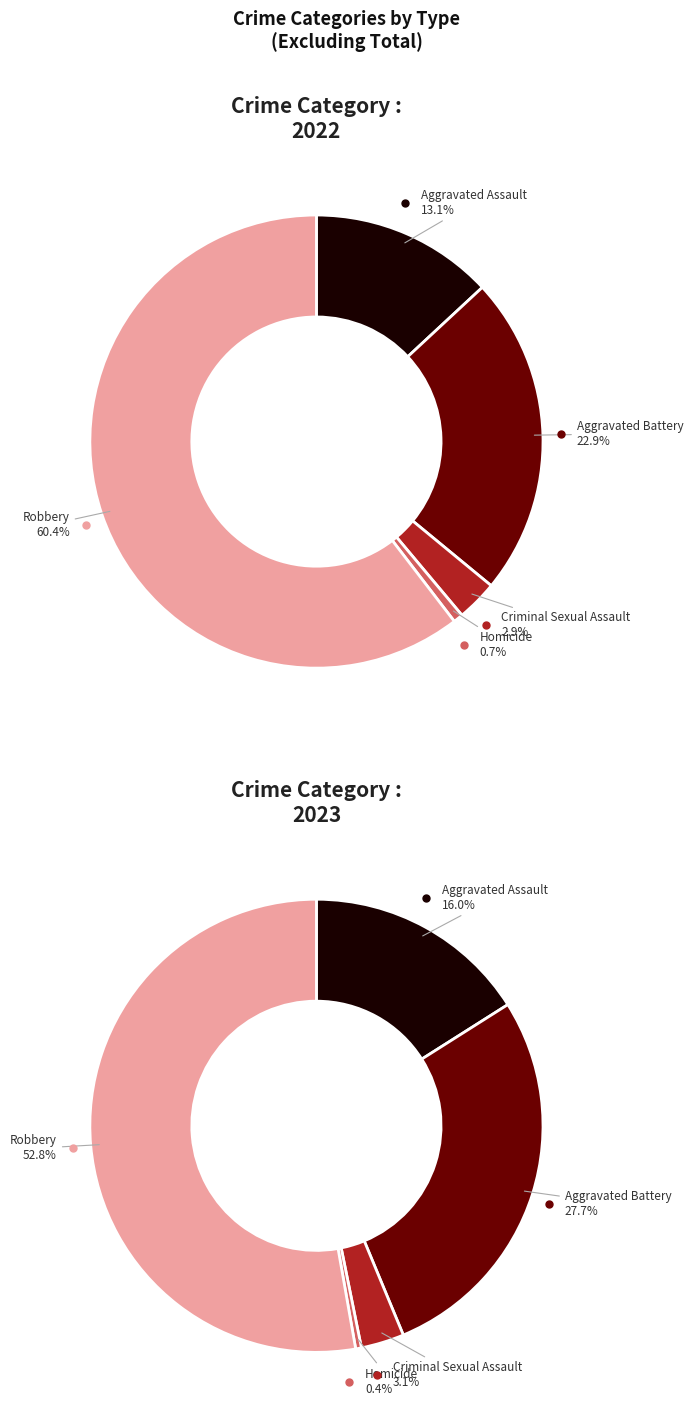

What percentage is NOT represented by Aggravated Assault?

86.9%